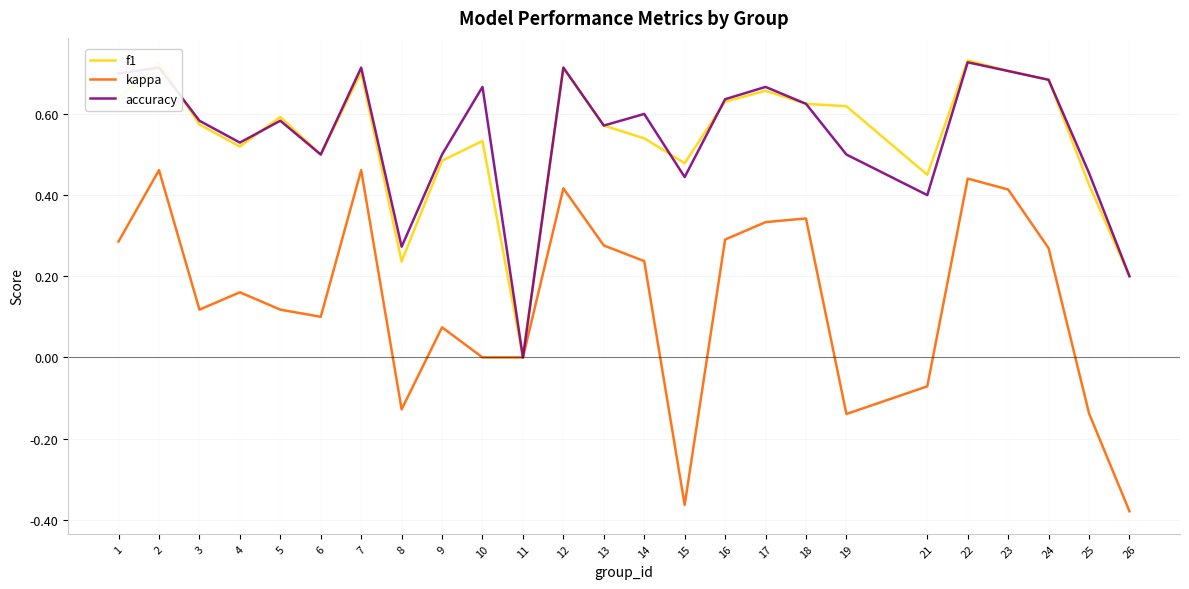

Which series has the largest range (max minus min)?

kappa